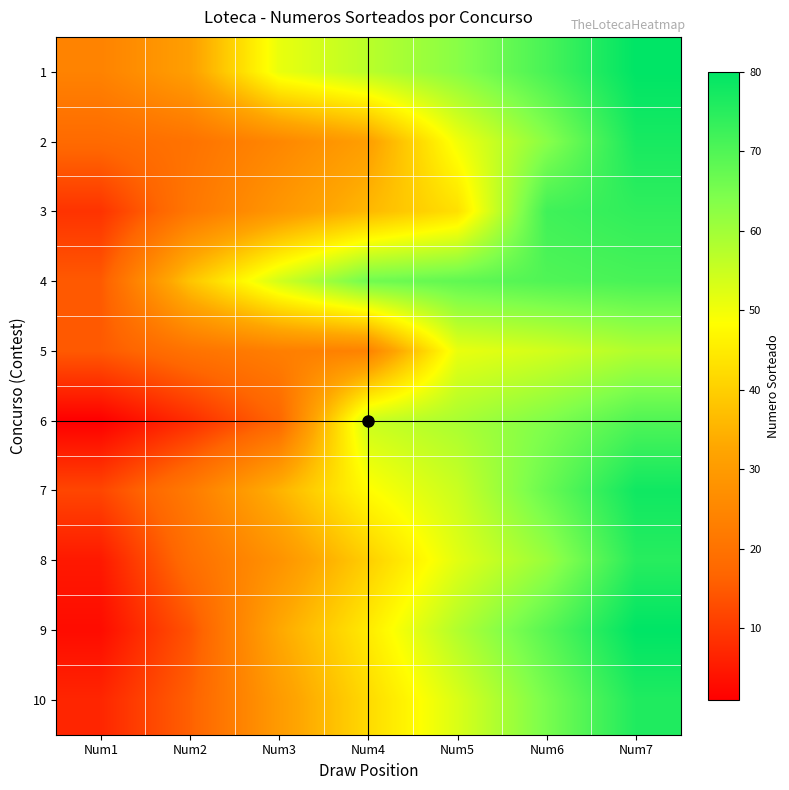

Rank the series at Num3 from lowest to highest value.

6, 5, 2, 8, 3, 10, 9, 7, 1, 4